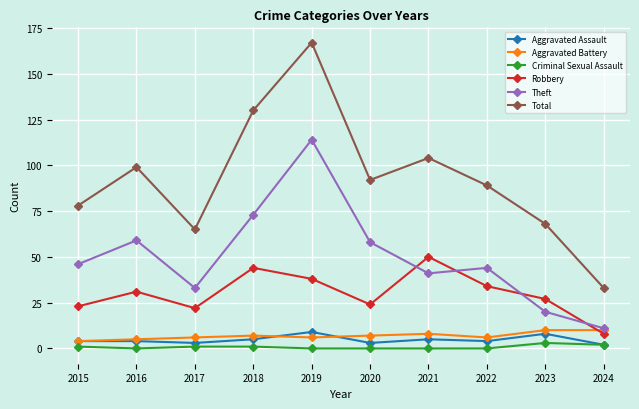

Which series has the widest spread of values?

Total